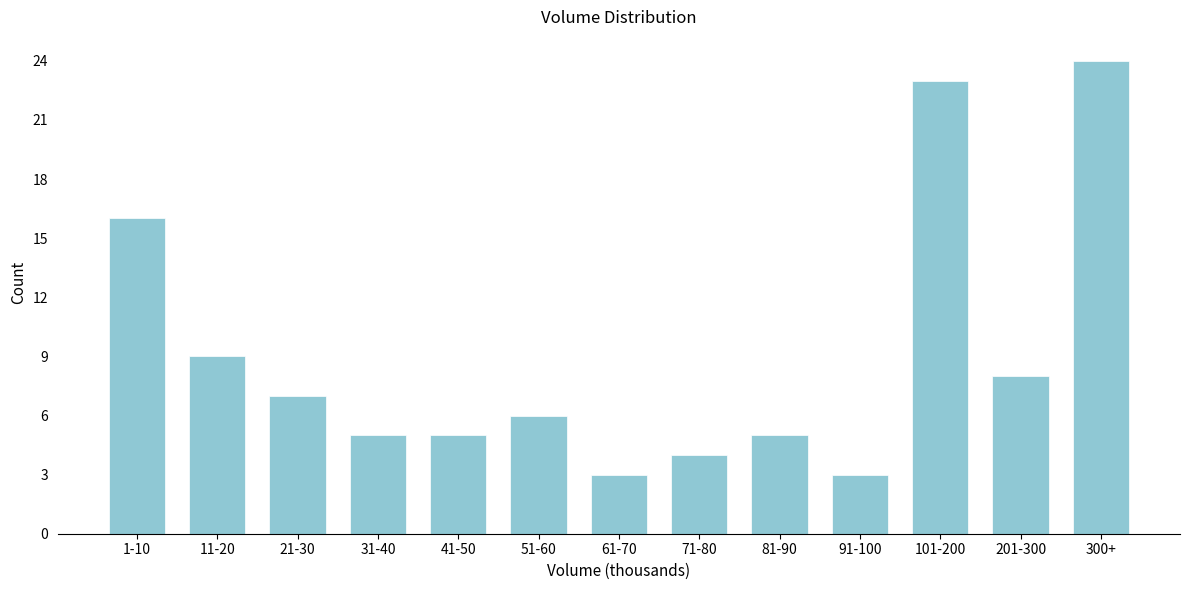

Reading left to right, transcribe all the data shown in this chart.

16	9	7	5	5	6	3	4	5	3	23	8	24